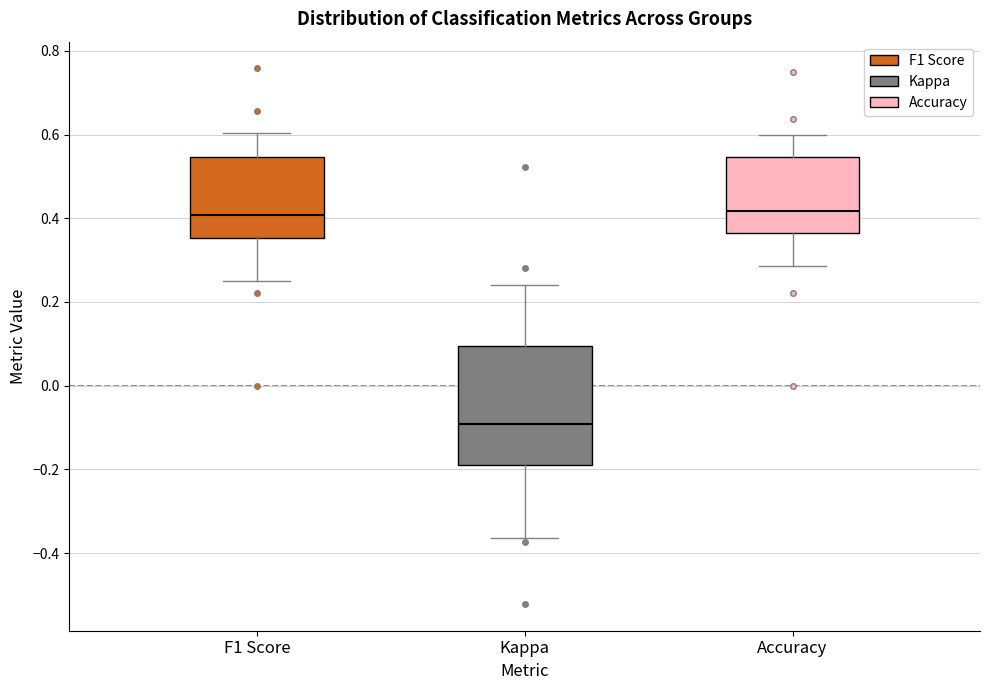

Which box has the lowest median line?

Kappa